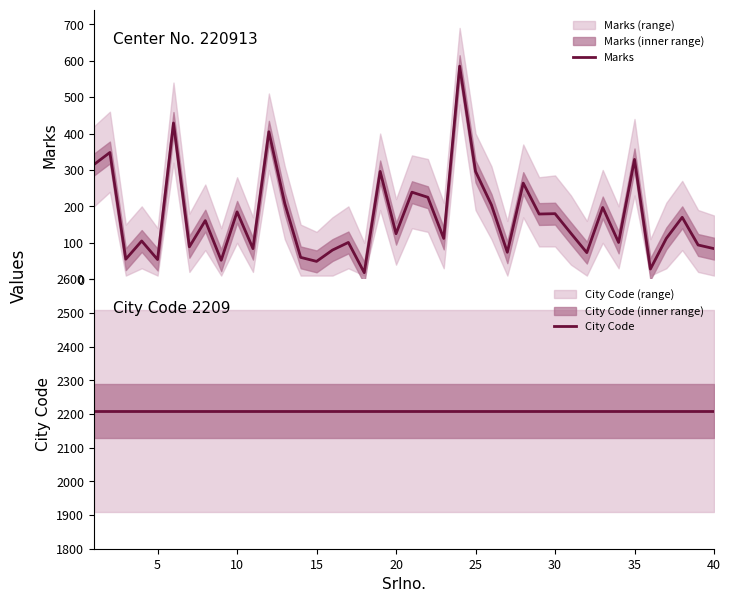

How many values in the Marks series exceed 126?

19